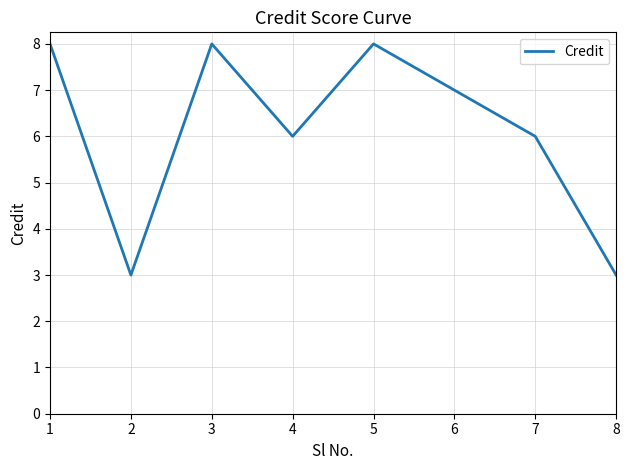

What value does the data have at 1?

8